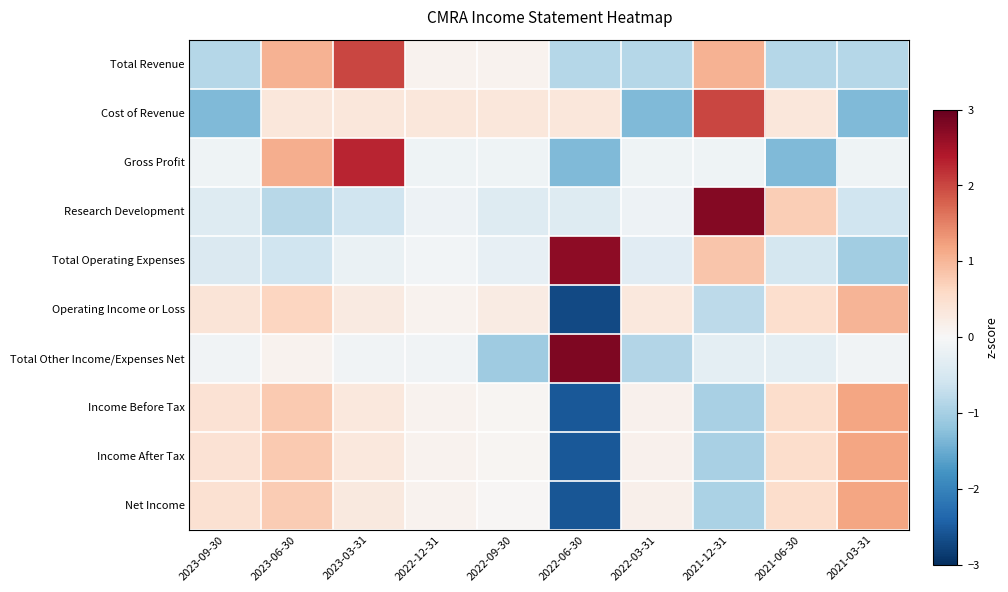

Reading left to right, what are all the values shown in this chart?

Total Revenue: 2023-09-30=-0.9	2023-06-30=1.1	2023-03-31=2.0	2022-12-31=0.1	2022-09-30=0.1	2022-06-30=-0.9	2022-03-31=-0.9	2021-12-31=1.1	2021-06-30=-0.9	2021-03-31=-0.9
Cost of Revenue: 2023-09-30=-1.3	2023-06-30=0.3	2023-03-31=0.3	2022-12-31=0.3	2022-09-30=0.3	2022-06-30=0.3	2022-03-31=-1.3	2021-12-31=2.0	2021-06-30=0.3	2021-03-31=-1.3
Gross Profit: 2023-09-30=-0.1	2023-06-30=1.1	2023-03-31=2.3	2022-12-31=-0.1	2022-09-30=-0.1	2022-06-30=-1.3	2022-03-31=-0.1	2021-12-31=-0.1	2021-06-30=-1.3	2021-03-31=-0.1
Research Development: 2023-09-30=-0.4	2023-06-30=-0.8	2023-03-31=-0.6	2022-12-31=-0.2	2022-09-30=-0.4	2022-06-30=-0.4	2022-03-31=-0.2	2021-12-31=2.7	2021-06-30=0.7	2021-03-31=-0.6
Total Operating Expenses: 2023-09-30=-0.4	2023-06-30=-0.6	2023-03-31=-0.2	2022-12-31=-0.1	2022-09-30=-0.2	2022-06-30=2.7	2022-03-31=-0.4	2021-12-31=0.8	2021-06-30=-0.5	2021-03-31=-1.1
Operating Income or Loss: 2023-09-30=0.4	2023-06-30=0.6	2023-03-31=0.3	2022-12-31=0.1	2022-09-30=0.2	2022-06-30=-2.7	2022-03-31=0.3	2021-12-31=-0.8	2021-06-30=0.5	2021-03-31=1.0
Total Other Income/Expenses Net: 2023-09-30=-0.1	2023-06-30=0.1	2023-03-31=-0.1	2022-12-31=-0.1	2022-09-30=-1.1	2022-06-30=2.8	2022-03-31=-0.9	2021-12-31=-0.3	2021-06-30=-0.3	2021-03-31=-0.1
Income Before Tax: 2023-09-30=0.4	2023-06-30=0.8	2023-03-31=0.3	2022-12-31=0.1	2022-09-30=0.1	2022-06-30=-2.5	2022-03-31=0.1	2021-12-31=-1.0	2021-06-30=0.5	2021-03-31=1.2
Income After Tax: 2023-09-30=0.4	2023-06-30=0.8	2023-03-31=0.3	2022-12-31=0.1	2022-09-30=0.1	2022-06-30=-2.5	2022-03-31=0.1	2021-12-31=-1.0	2021-06-30=0.5	2021-03-31=1.2
Net Income: 2023-09-30=0.5	2023-06-30=0.8	2023-03-31=0.3	2022-12-31=0.1	2022-09-30=0.0	2022-06-30=-2.6	2022-03-31=0.2	2021-12-31=-0.9	2021-06-30=0.5	2021-03-31=1.2